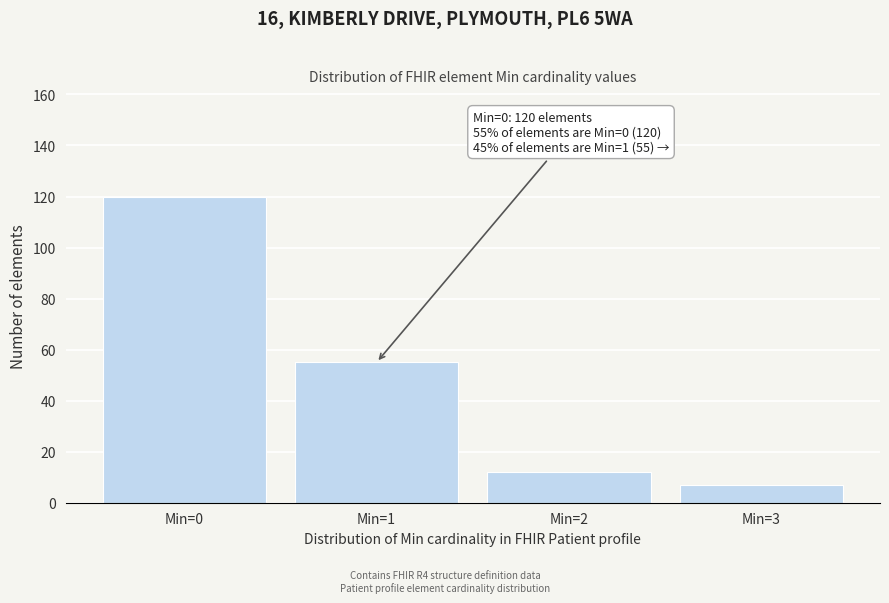

Reading left to right, list all the values displayed in this chart.

Min=0=120	Min=1=55	Min=2=12	Min=3=7